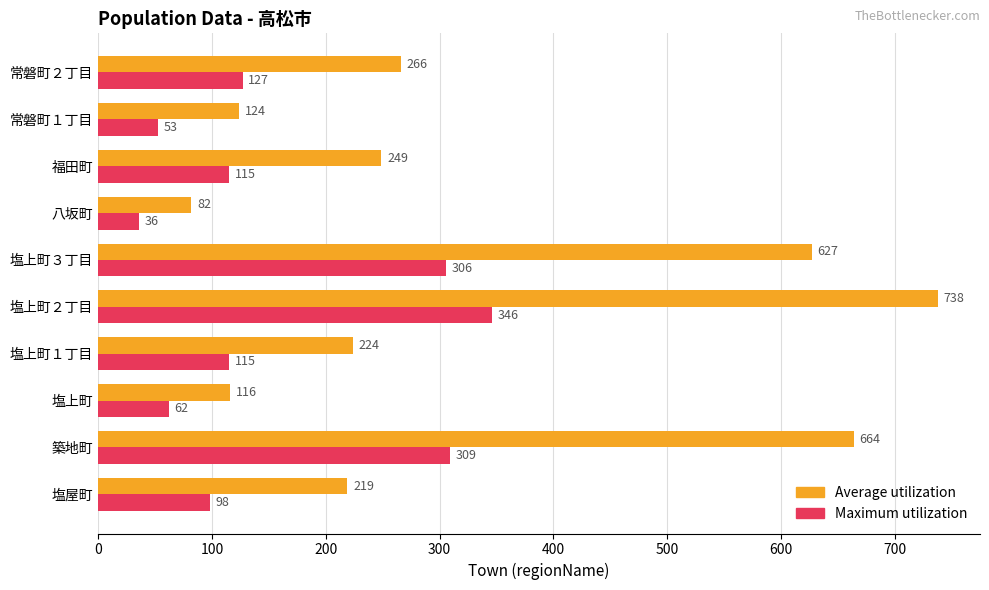

Rank the series by their maximum value, from highest to lowest.

Average utilization, Maximum utilization